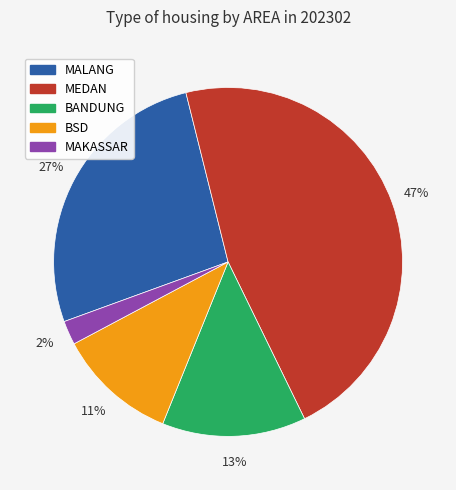

Which slice is the largest?

MEDAN